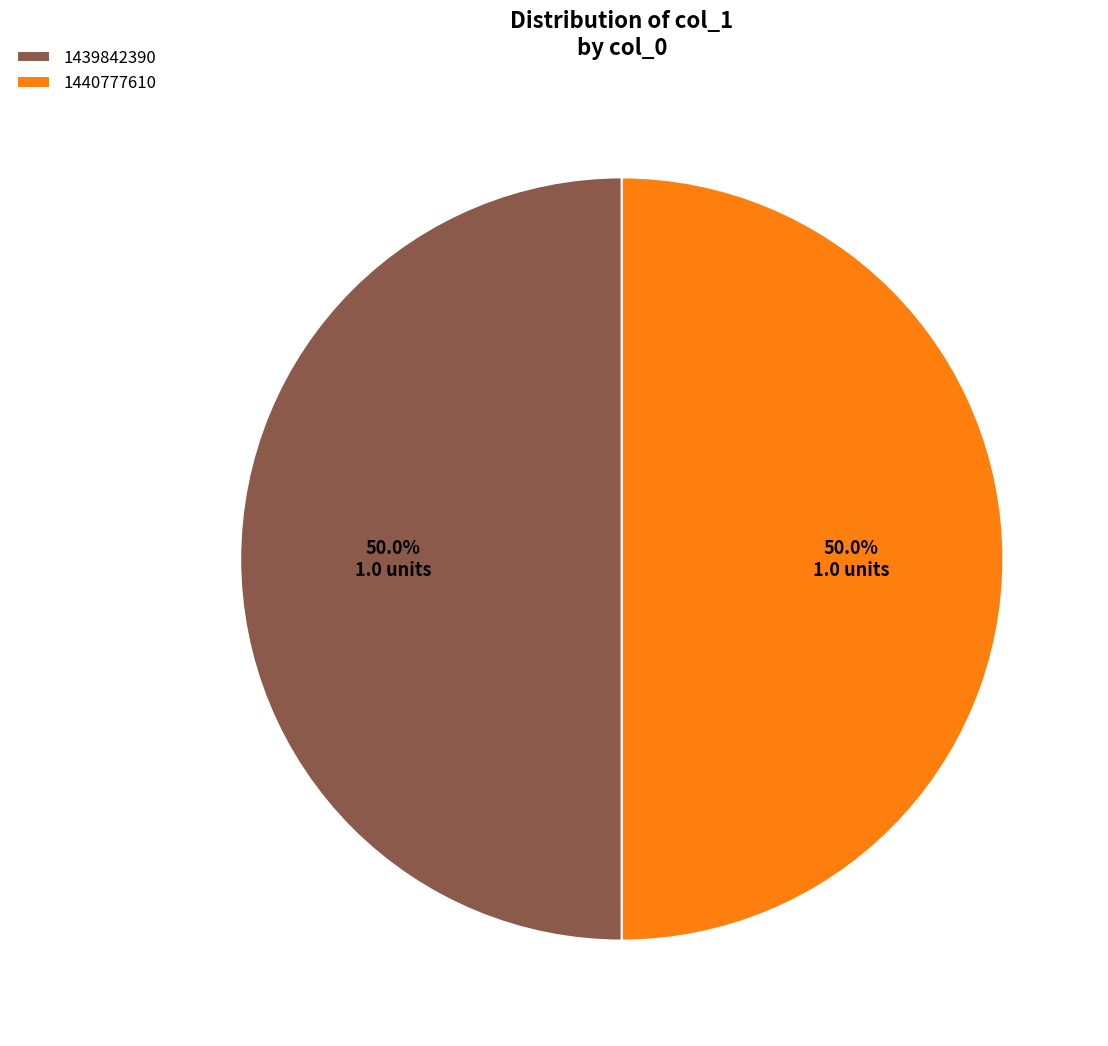

What portion of the pie excludes 1440777610?

50.0%